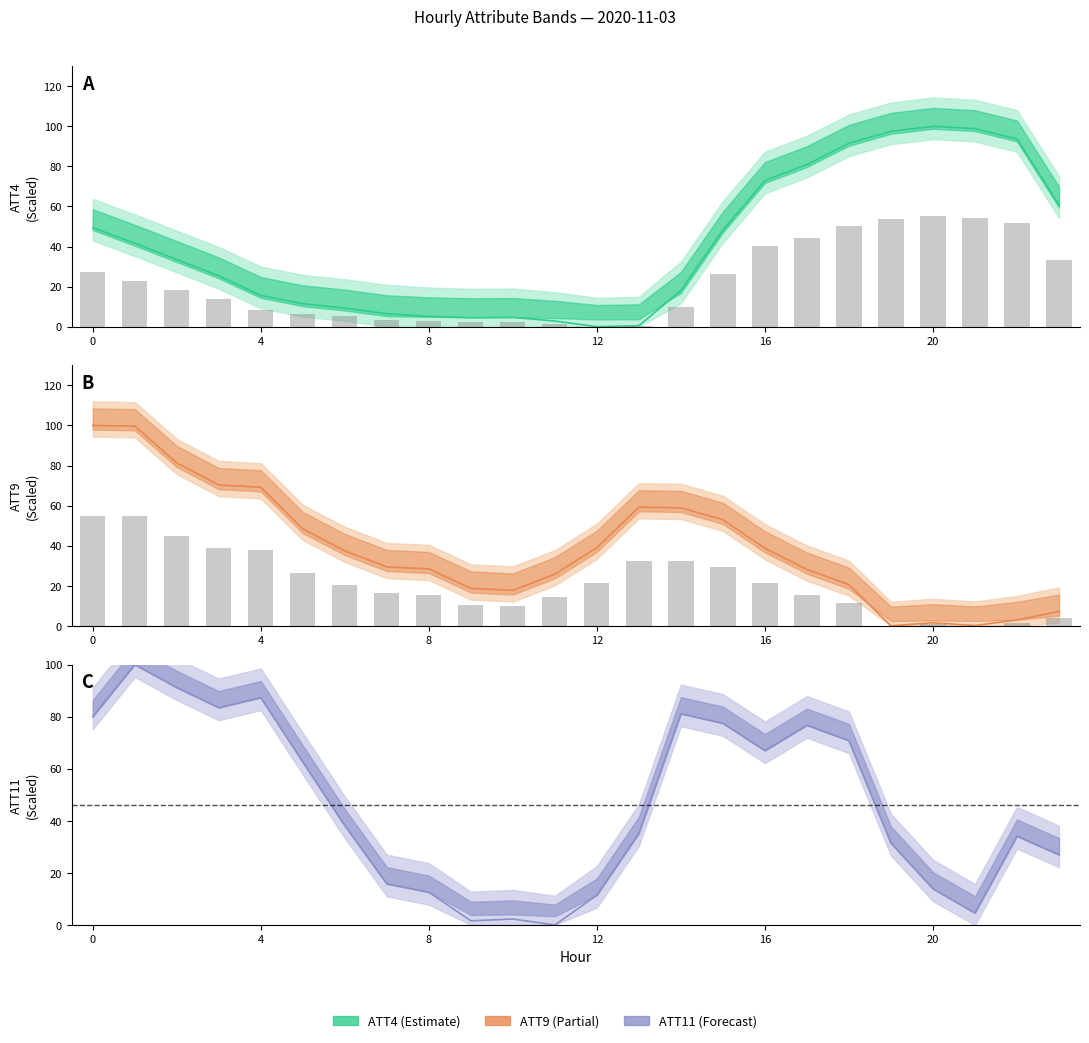

Reading left to right, list all the values displayed in this chart.

ATT4: 49.4	41.6	33.5	25.4	15.6	11.4	9.3	6.5	5.1	4.5	4.6	2.8	0.0	0.5	18.1	48.3	73.0	80.9	91.5	97.5	100.0	98.8	93.7	60.7
ATT9: 100.0	99.7	81.3	70.3	69.2	48.4	37.4	29.4	28.4	18.7	17.7	25.8	39.0	59.2	58.9	53.0	38.7	28.1	20.6	0.0	1.5	0.1	2.9	7.2
ATT11: 80.0	100.0	91.2	83.4	87.3	62.5	38.1	15.8	12.6	1.6	2.3	0.0	11.5	35.2	81.1	77.4	66.9	76.7	70.8	31.4	13.9	4.5	34.1	27.0